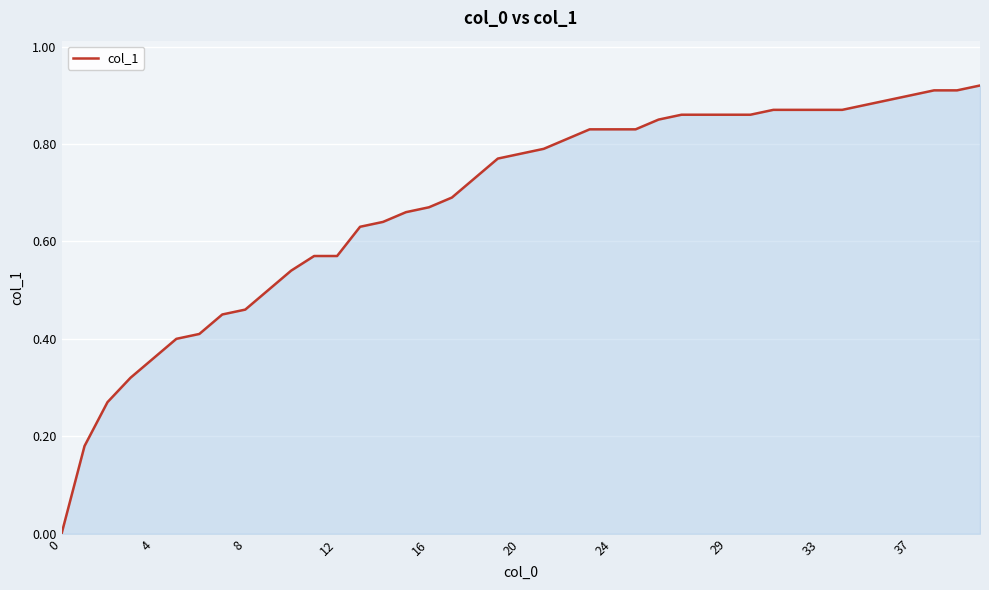

What is the average value?

0.7